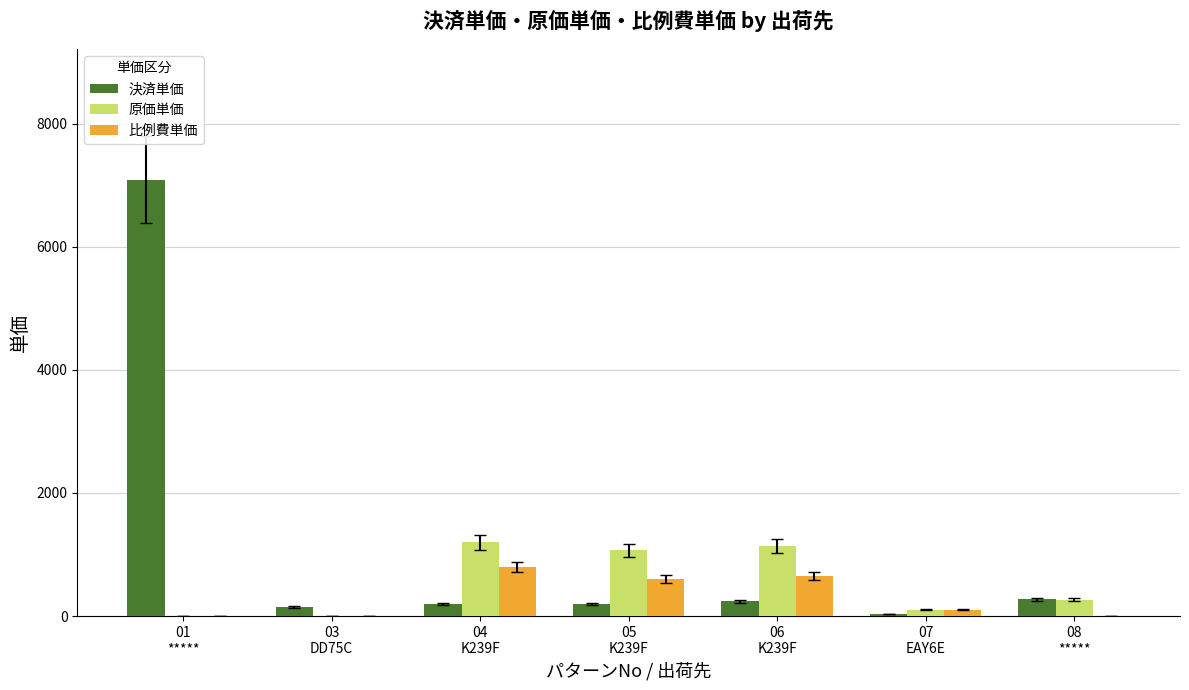

Are the bars horizontal?

No